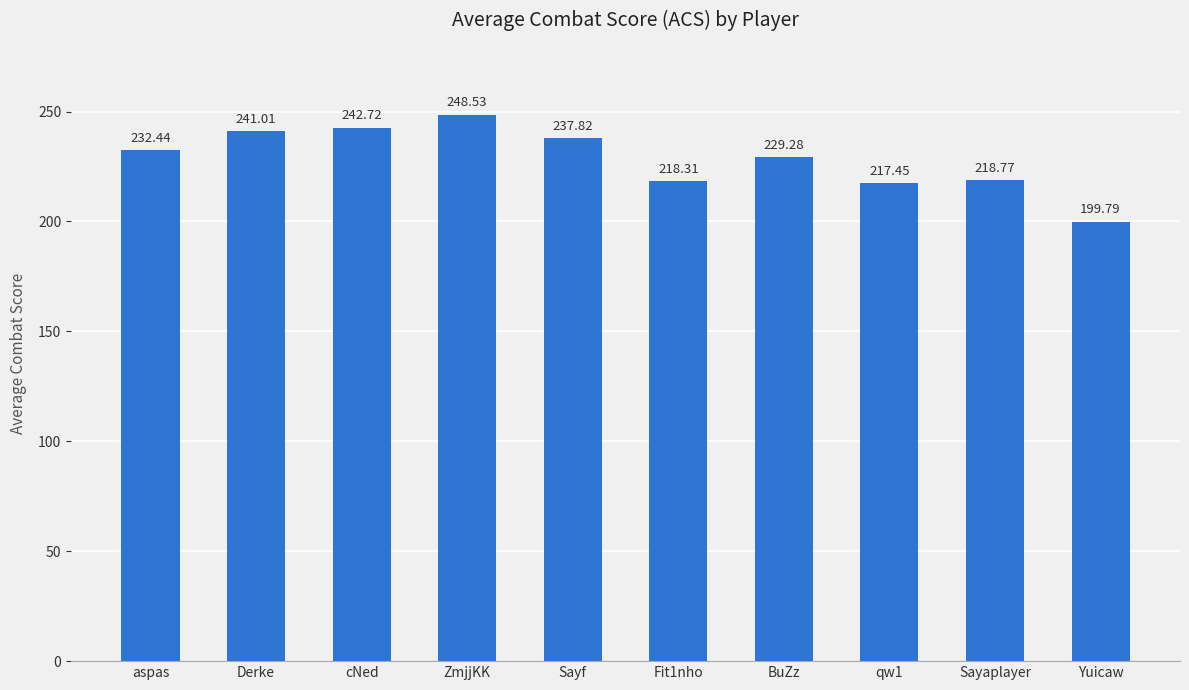

List the labels in order of value, smallest first.

Yuicaw, qw1, Fit1nho, Sayaplayer, BuZz, aspas, Sayf, Derke, cNed, ZmjjKK